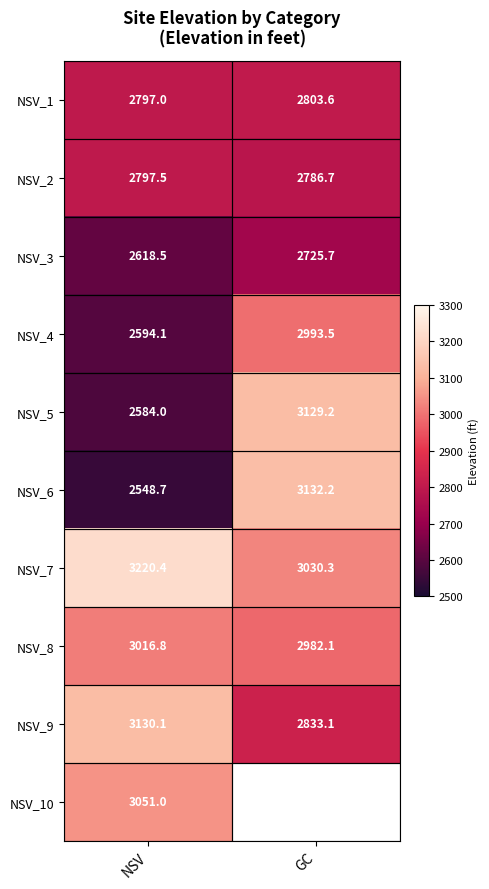

What is the smallest value displayed?

2548.7